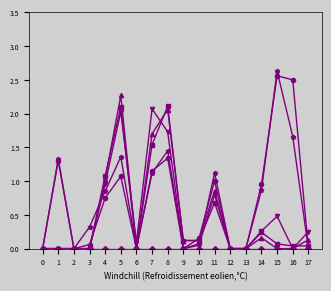

How many lines are shown in the chart?

6